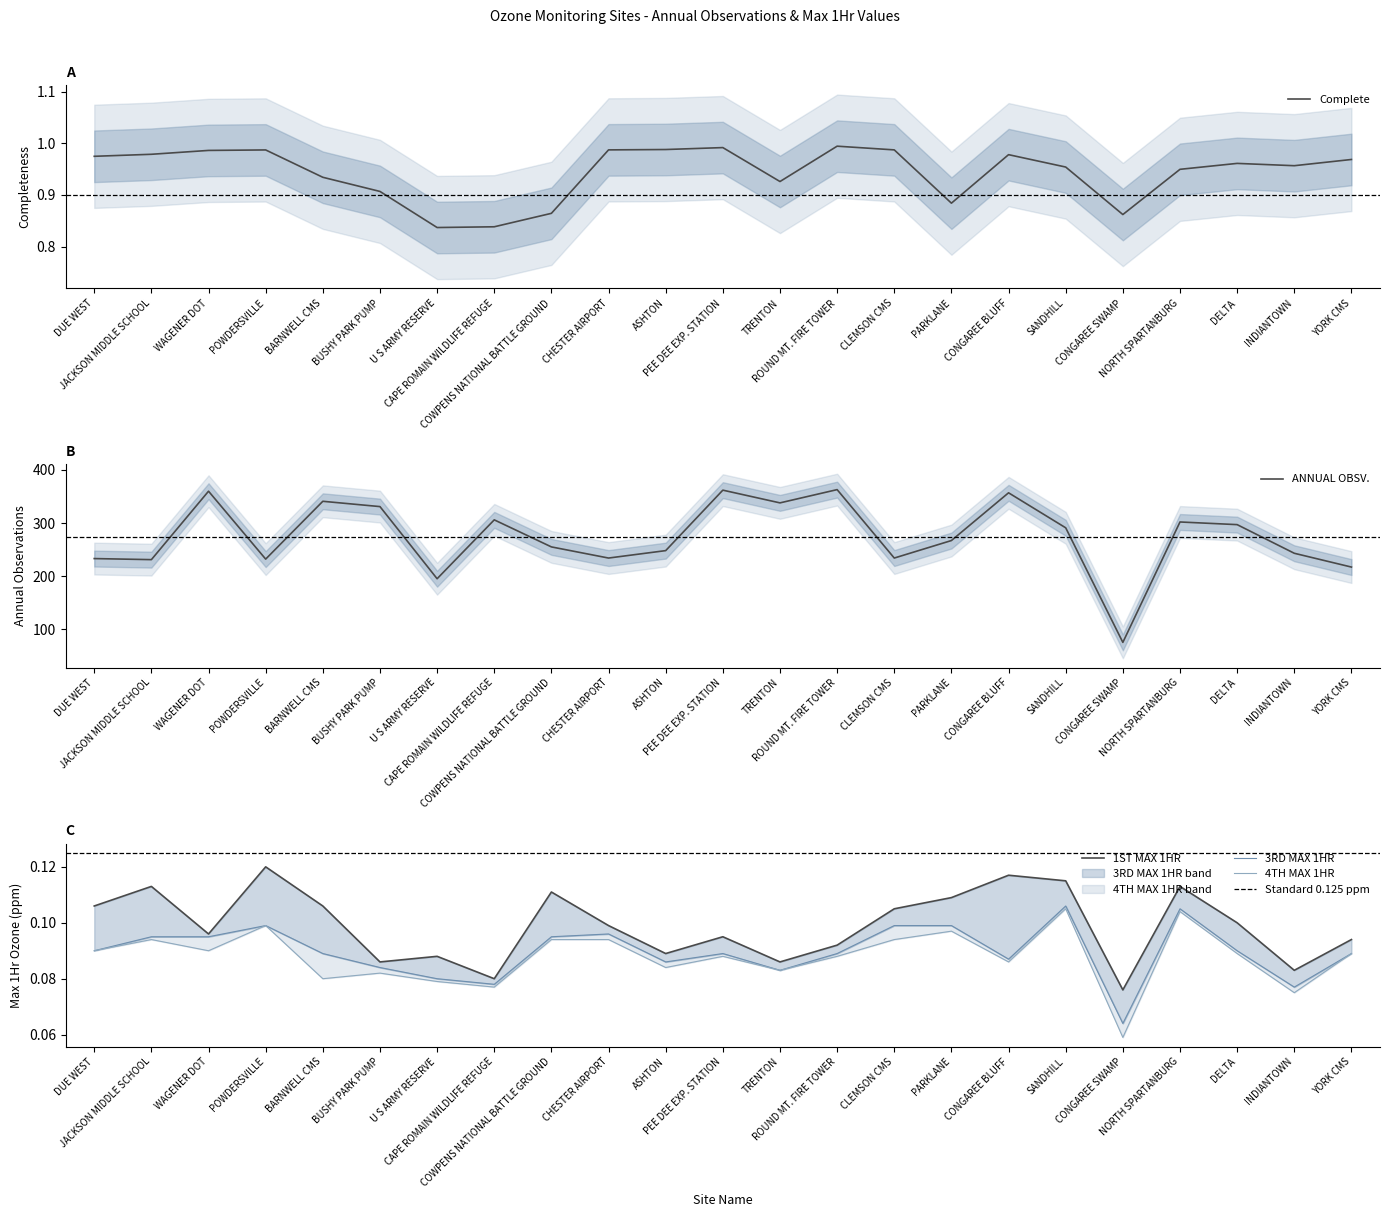

Rank the series by their maximum value, from highest to lowest.

ANNUAL OBSV., Complete, 1ST MAX 1HR, 3RD MAX 1HR, 4TH MAX 1HR